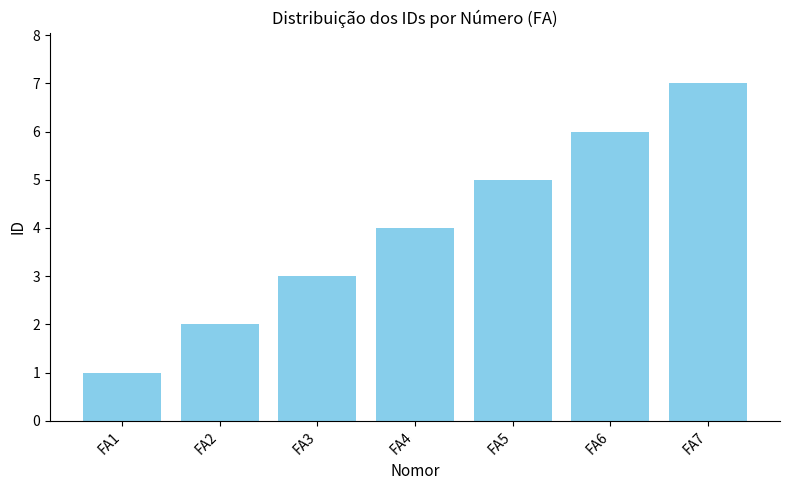

What is the minimum value shown in the chart?

1